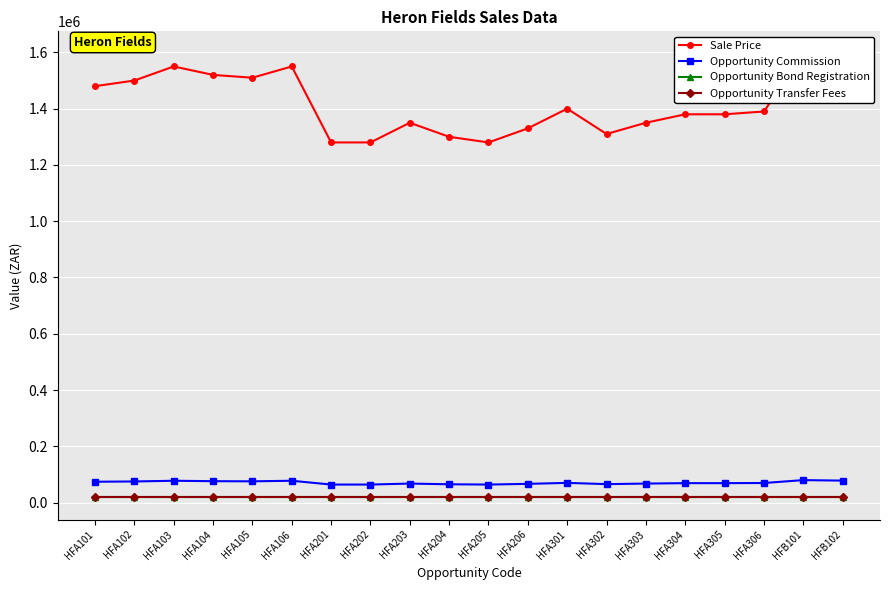

At which category is the sum across all series the highest?

HFB101